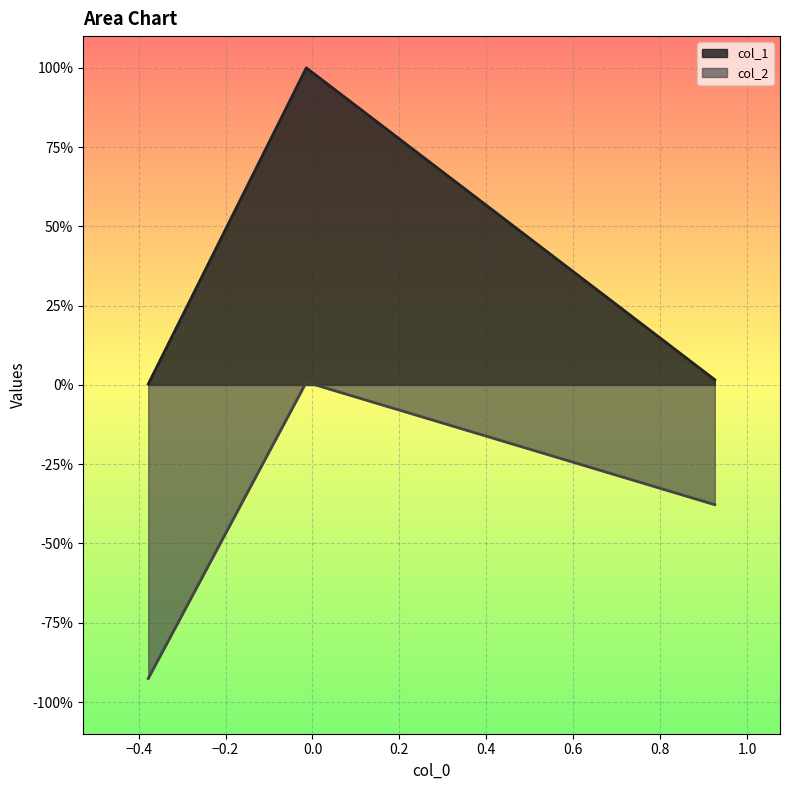

What are all the series names shown in the legend?

col_1, col_2